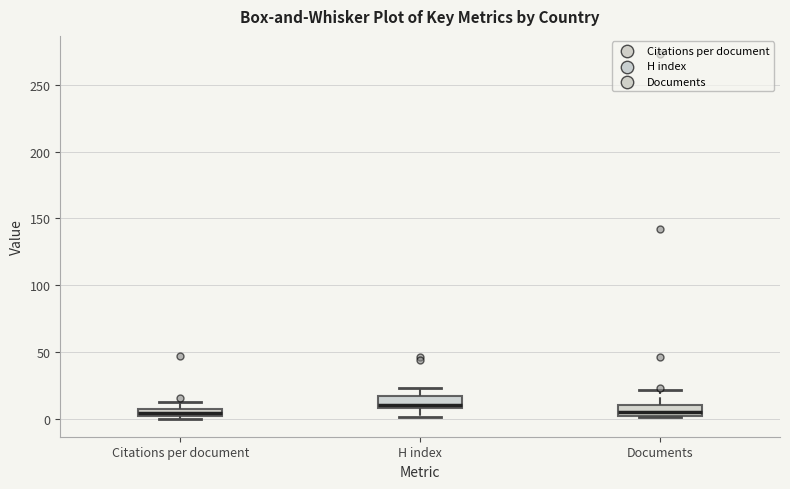

Where does the median line of the box for Documents sit on the y-axis? The values are not printed on the chart, so give them approximately, as read against the axis.

5